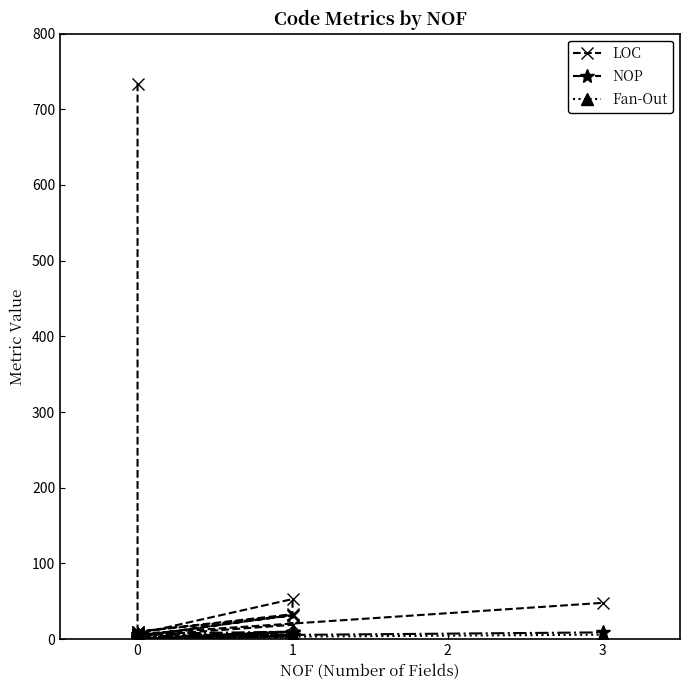

What is the average value of the NOP series?

4